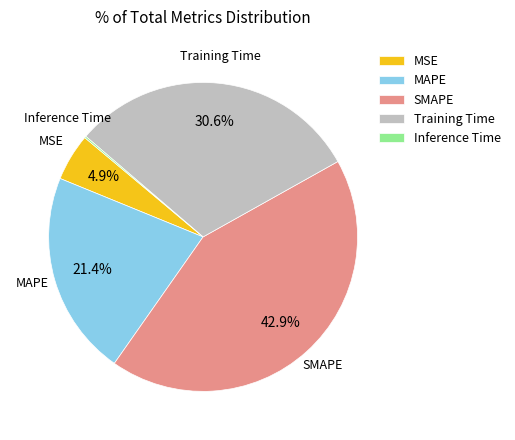

Which category has the biggest portion of the pie?

SMAPE